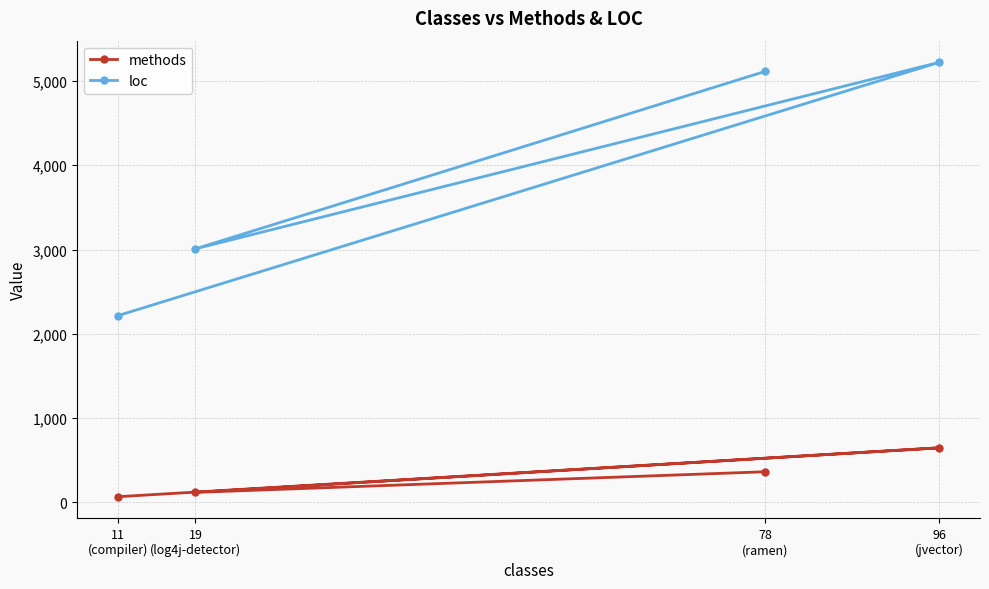

At which category does loc reach its first local peak?

96
(jvector)